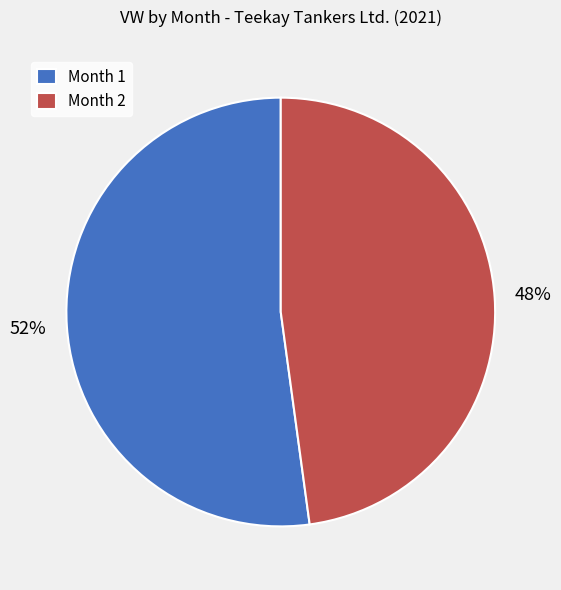

Combined, do Month 2 and Month 1 account for over 50%?

Yes